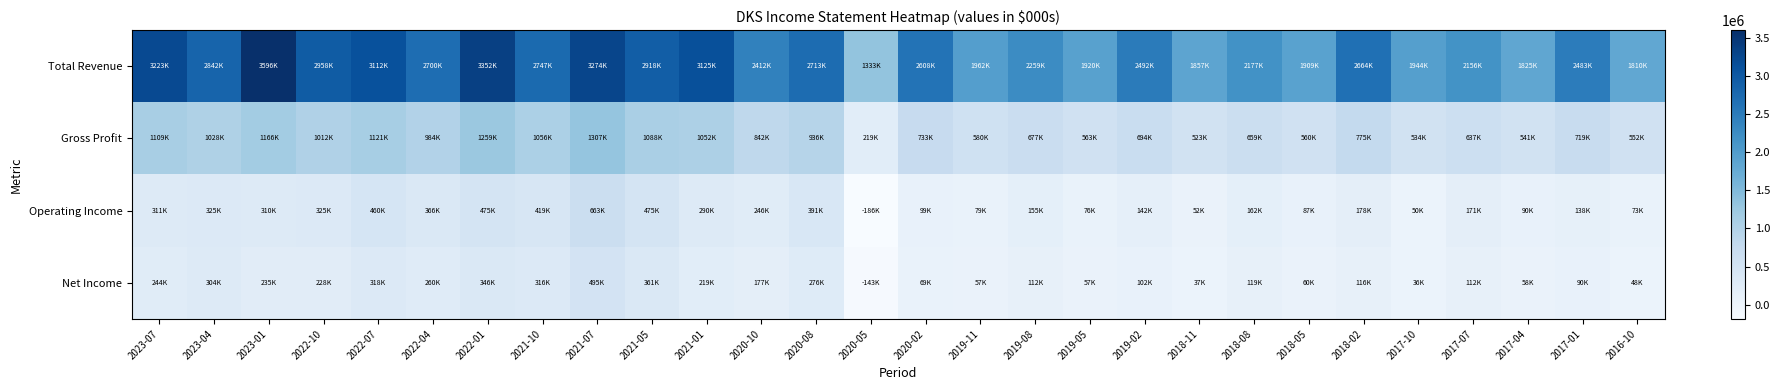

Between 2021-01 and 2019-08, which series saw the biggest shift?

Total Revenue